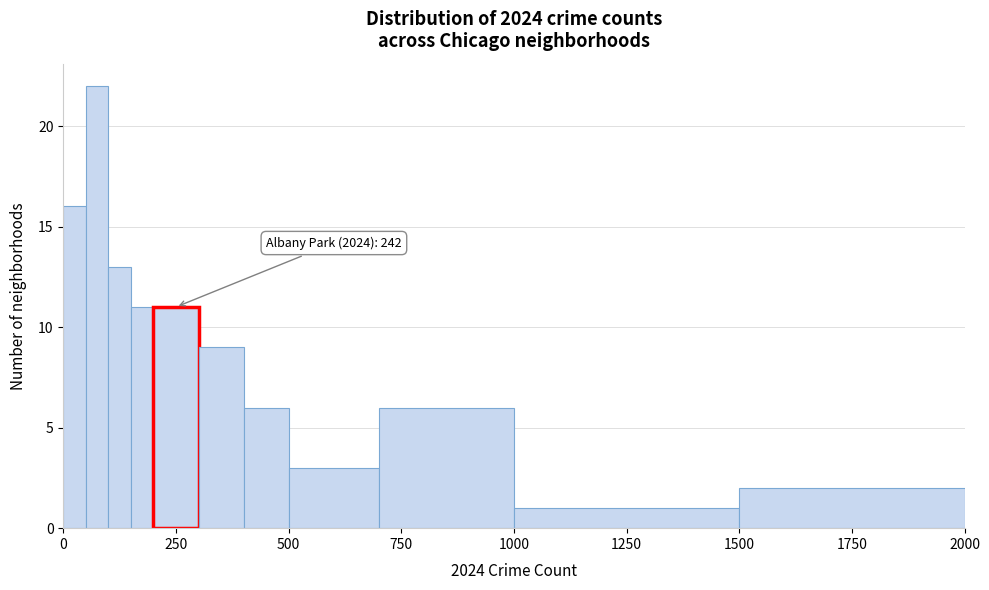

Around what value on the x-axis is the tallest bar? Give the approximate position of its centre, as read against the axis.

100